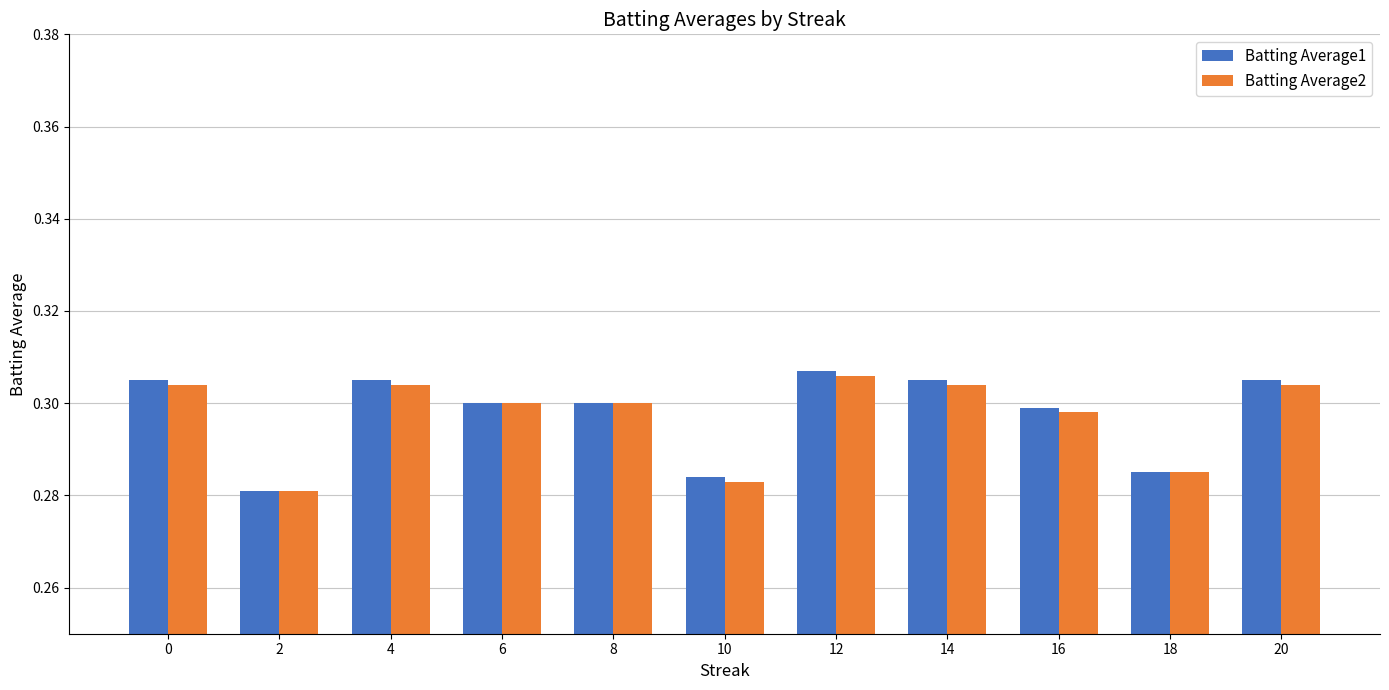

Which series has the largest range (max minus min)?

Batting Average1